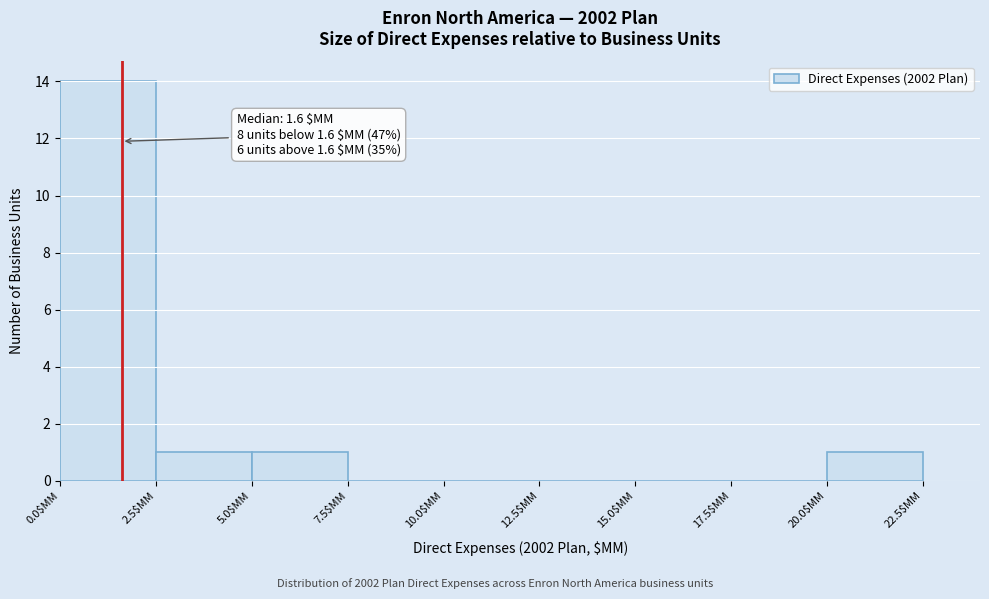

Over which range of the x-axis is the bar tallest?

0.0 to 2.5